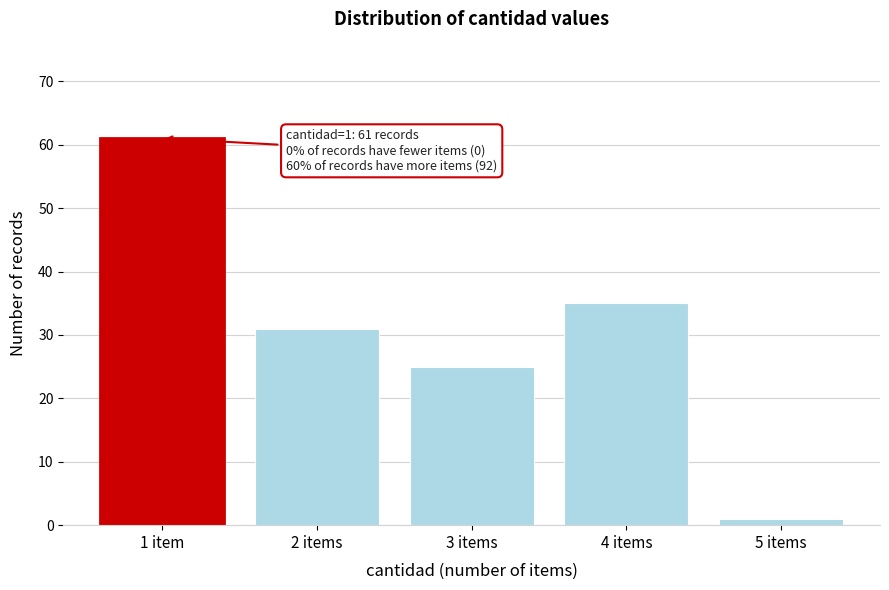

Reading left to right, what are all the values shown in this chart?

1 item=61	2 items=31	3 items=25	4 items=35	5 items=1